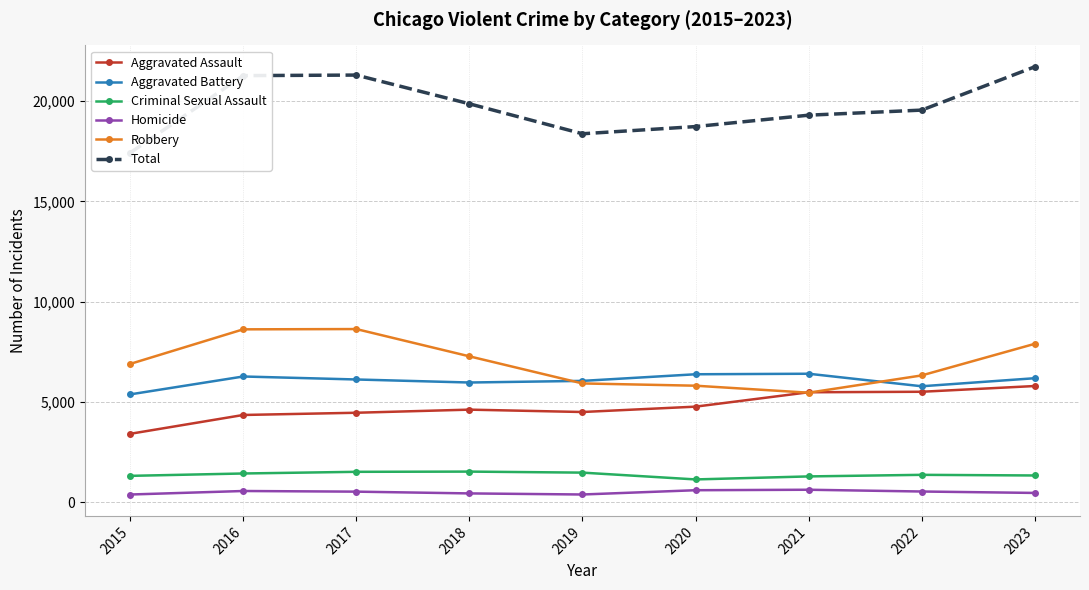

True or false: Total and Criminal Sexual Assault cross at least once.

False